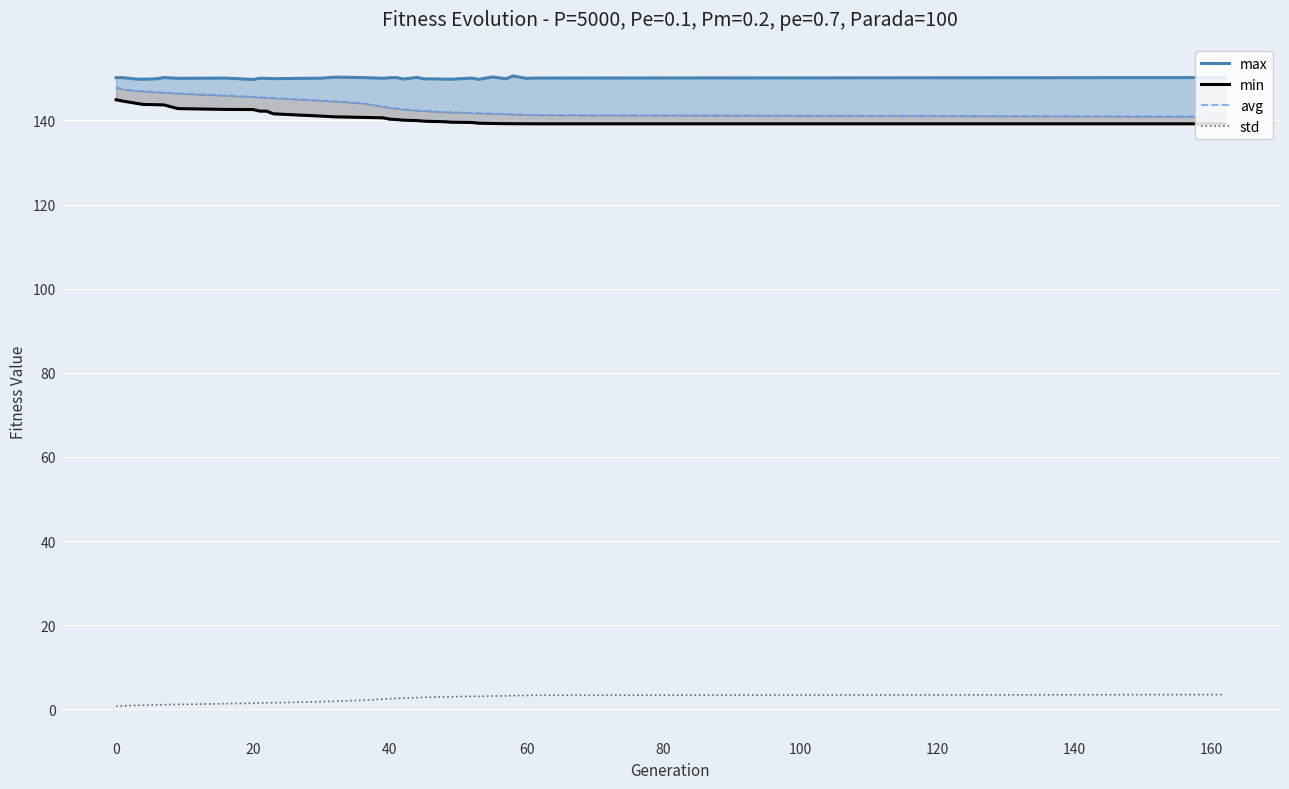

True or false: std has a value of 3.3 at 60.

True